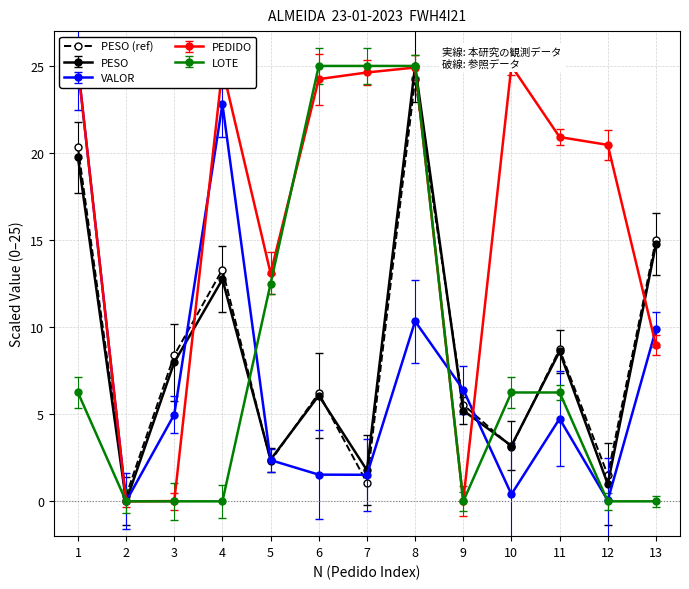

Reading left to right, what are all the values shown in this chart?

1=20.3	2=0.3	3=8.4	4=13.3	5=2.3	6=6.2	7=1.1	8=24.2	9=5.5	10=3.1	11=8.7	12=1.5	13=15.0